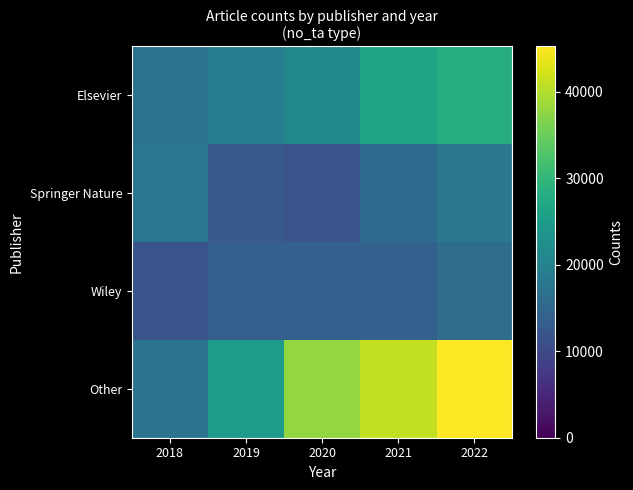

Reading left to right, list all the values displayed in this chart.

Elsevier: 2018=16872	2019=19570	2020=21082	2021=26565	2022=28194
Springer Nature: 2018=17789	2019=12714	2020=11570	2021=15460	2022=17891
Wiley: 2018=11628	2019=13436	2020=14057	2021=13972	2022=16187
Other: 2018=17337	2019=24777	2020=37837	2021=41063	2022=45215